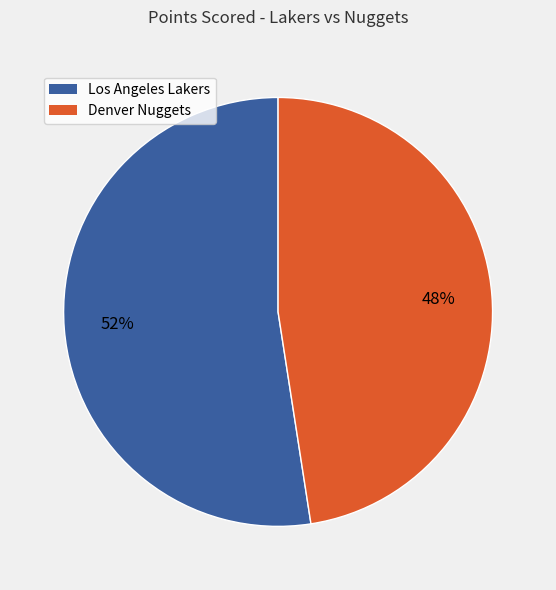

What percentage is the Los Angeles Lakers slice, to the nearest percent?

52%